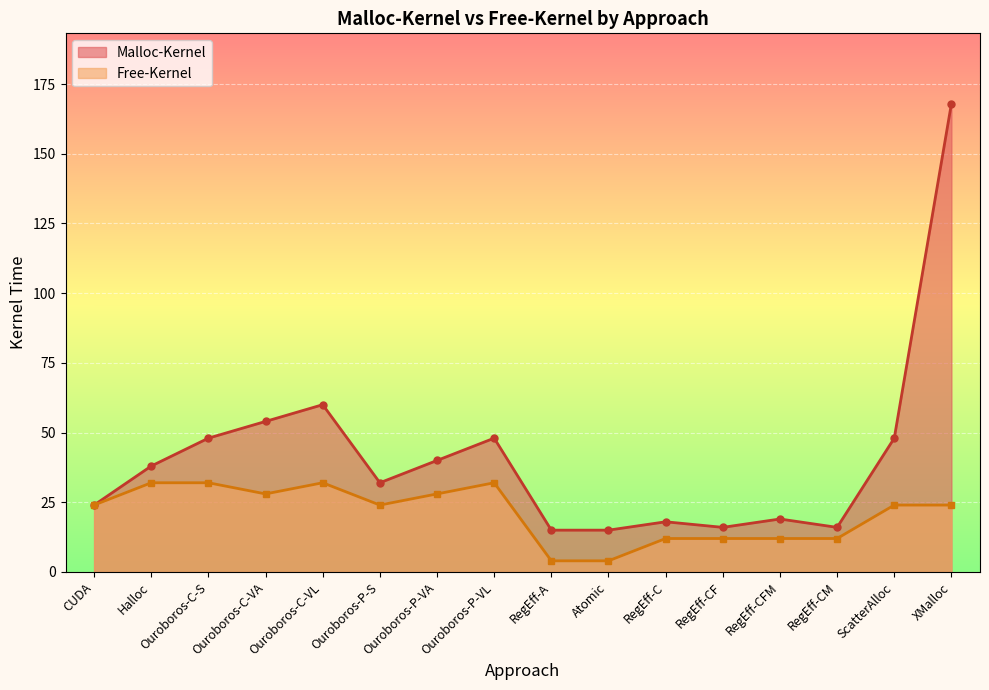

Which series has the widest spread of values?

Malloc-Kernel